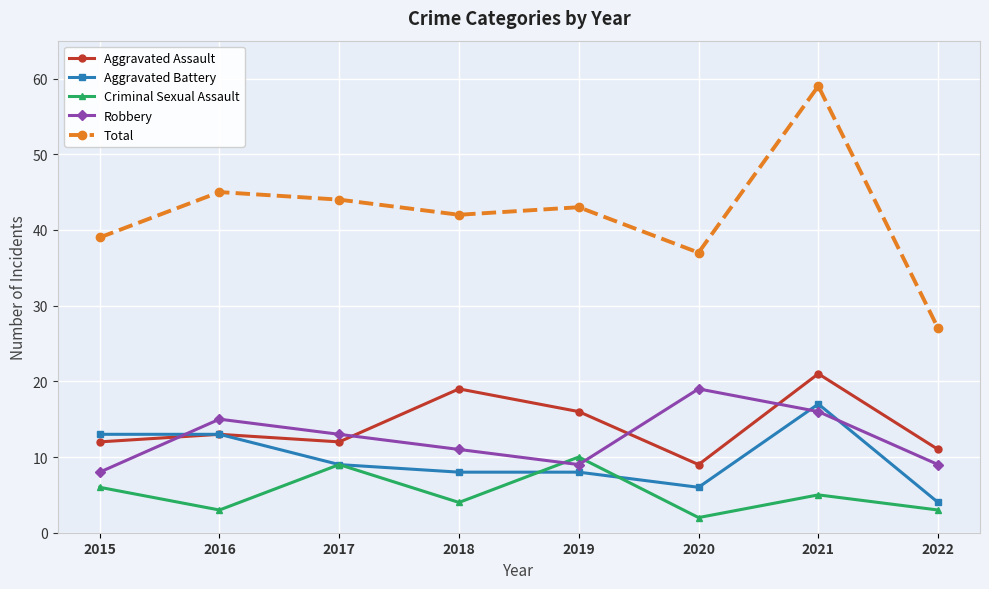

Which label corresponds to the smallest value in the chart?

2020